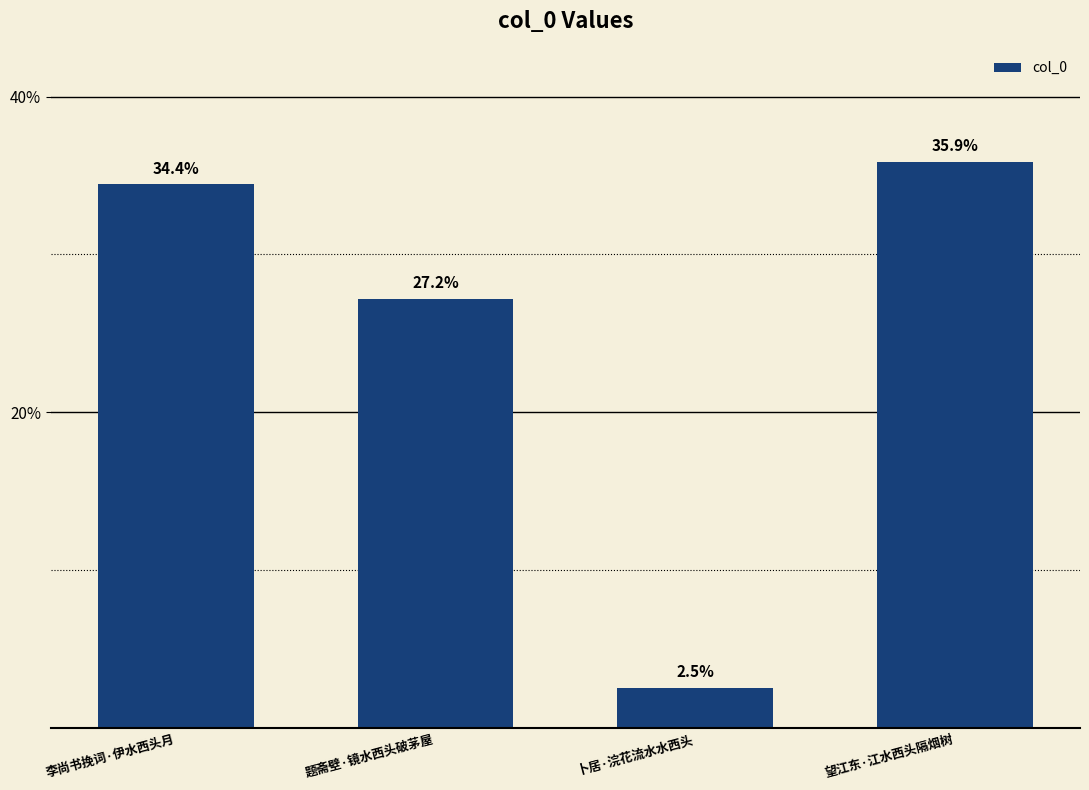

What is the difference between the maximum and minimum values?

33.3